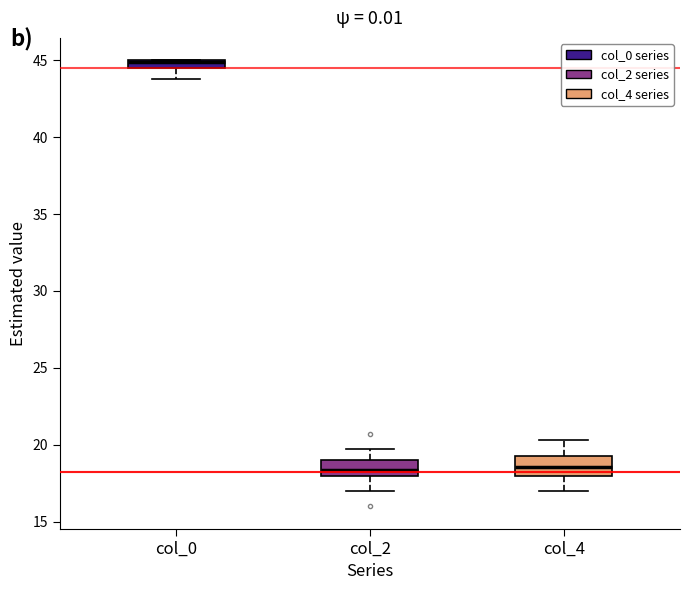

Where is the lower edge of the box for col_0 on the y-axis? The values are not printed on the chart, so give them approximately, as read against the axis.

44.5